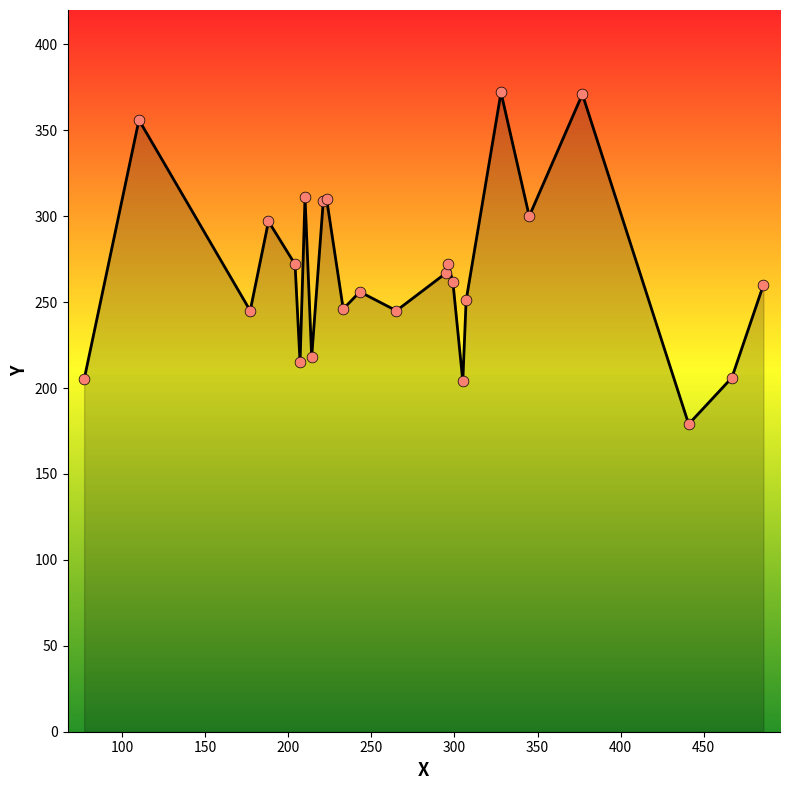

What is the difference between the maximum and minimum values?

193